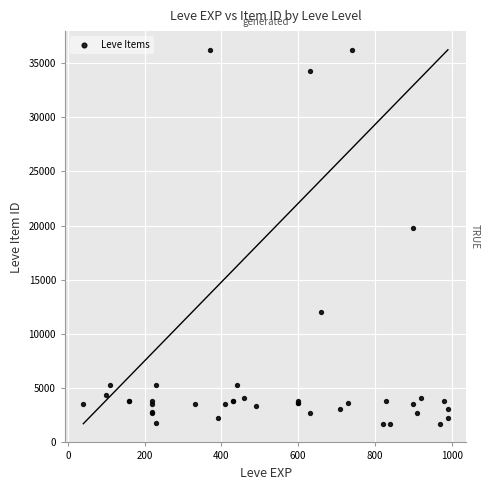

What Y value in the scatter plot is closest to 18967?

19744